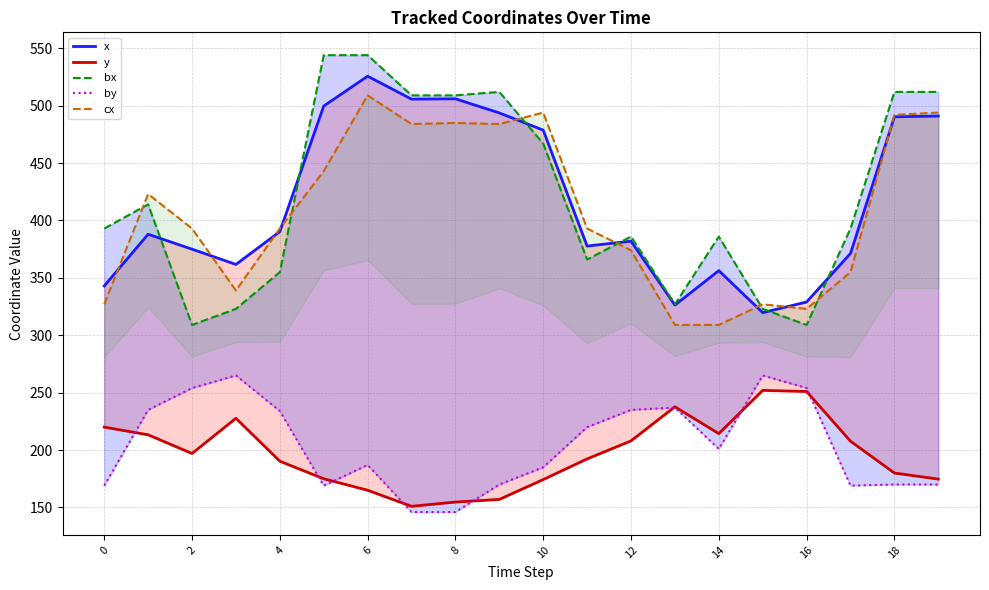

In cx, how many points are higher than both neighbors (excluding endpoints)?

5